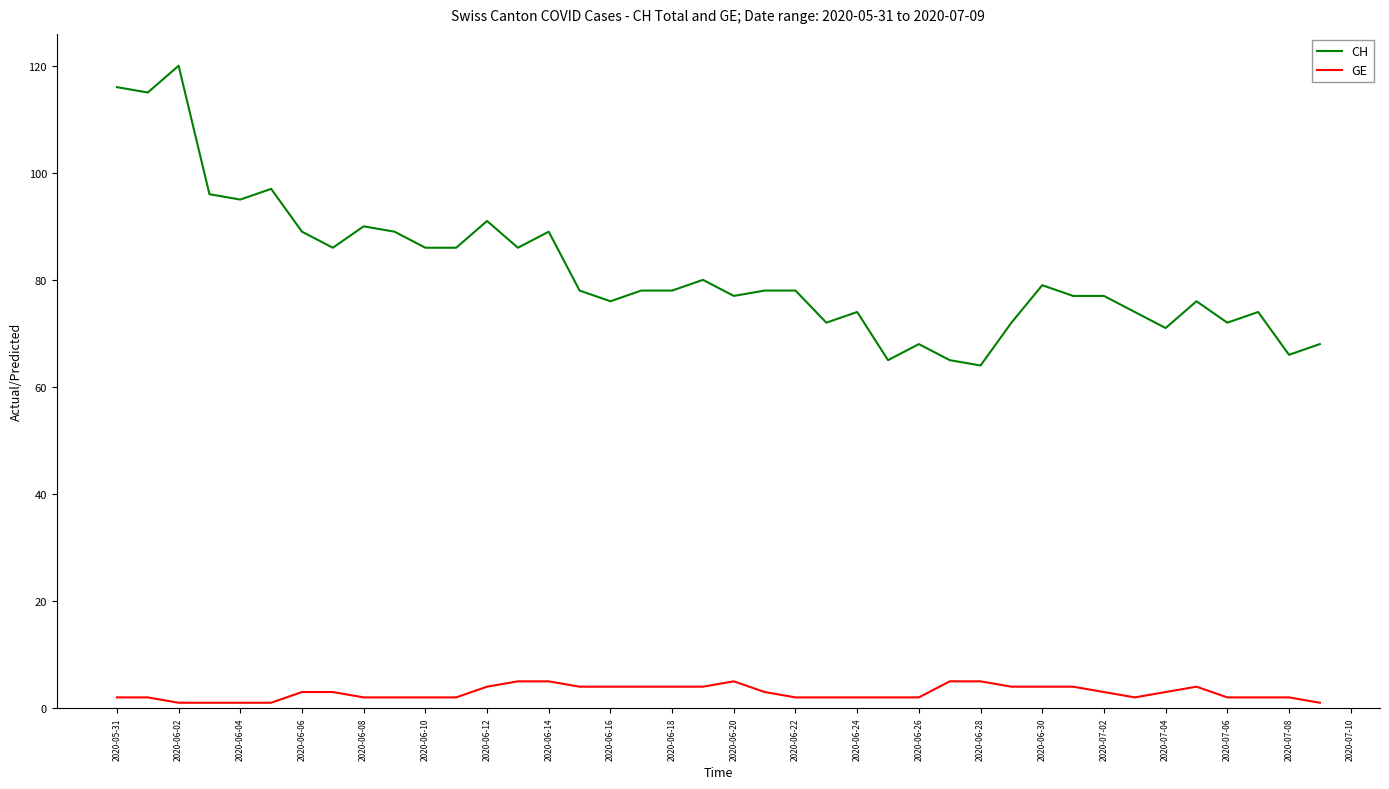

Which series has the largest total across all categories?

CH